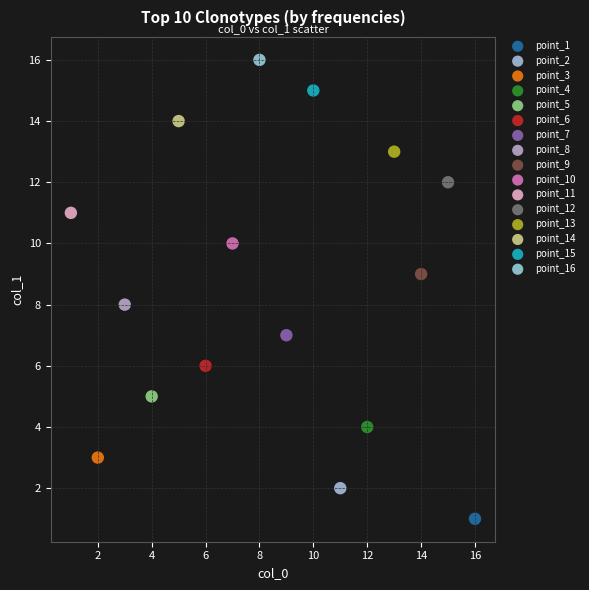

Which series contains the lowest Y value?

point_1